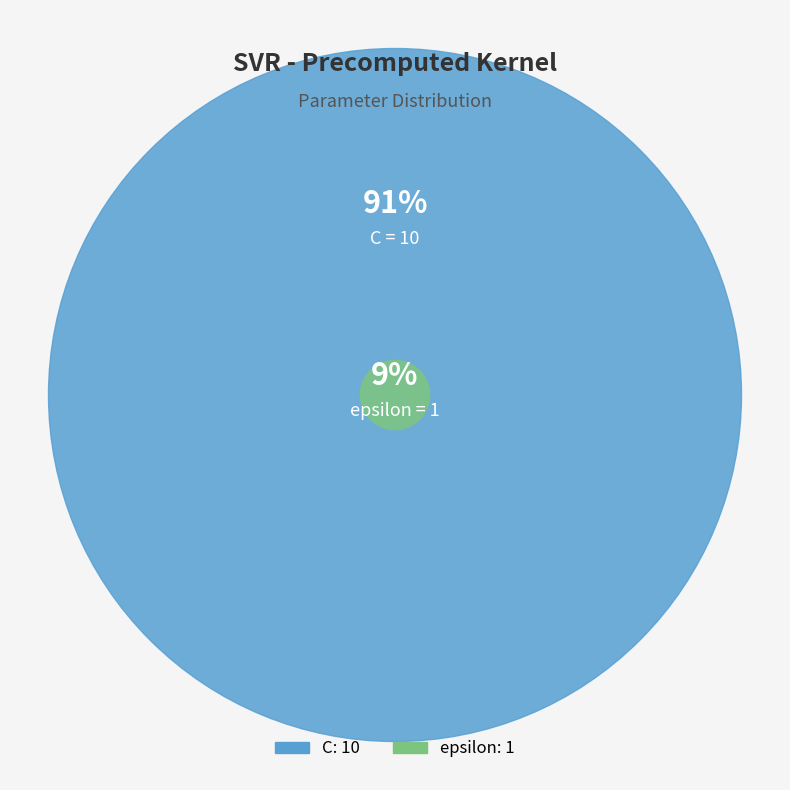

Count the number of slices in the pie.

2